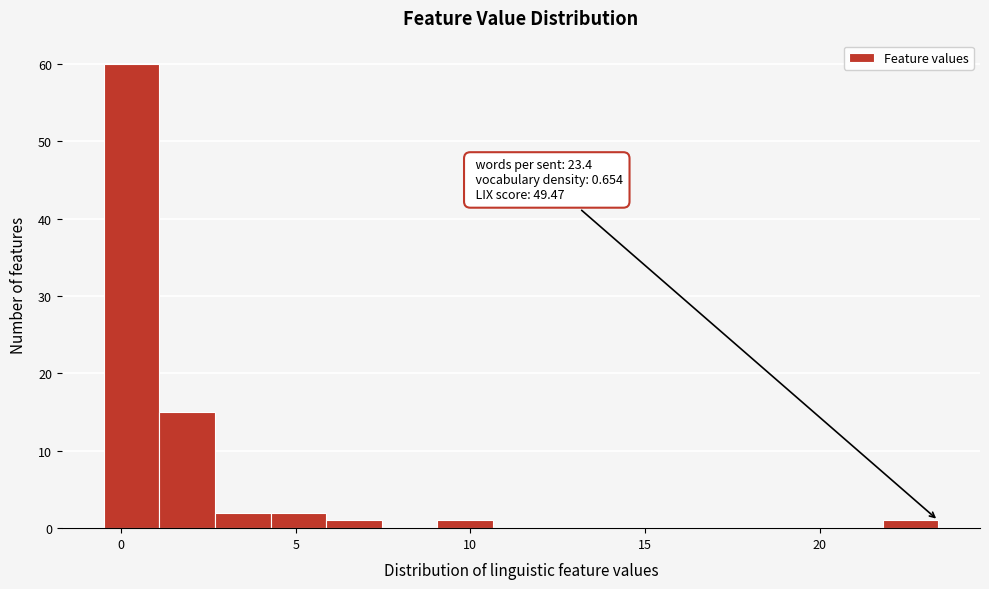

Read against the x-axis, roughly where is the centre of the tallest bar?

0.5